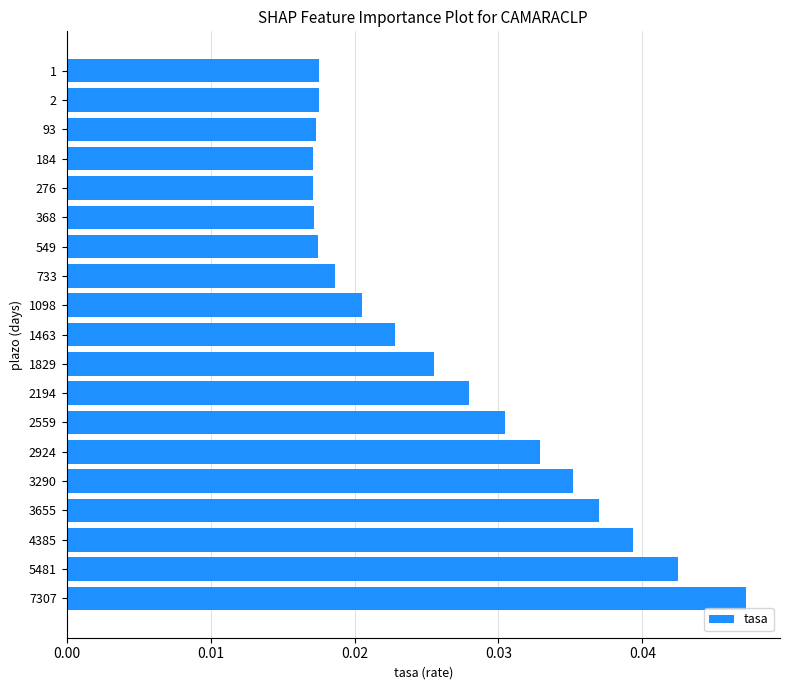

How many values are between 0 and 1?

19